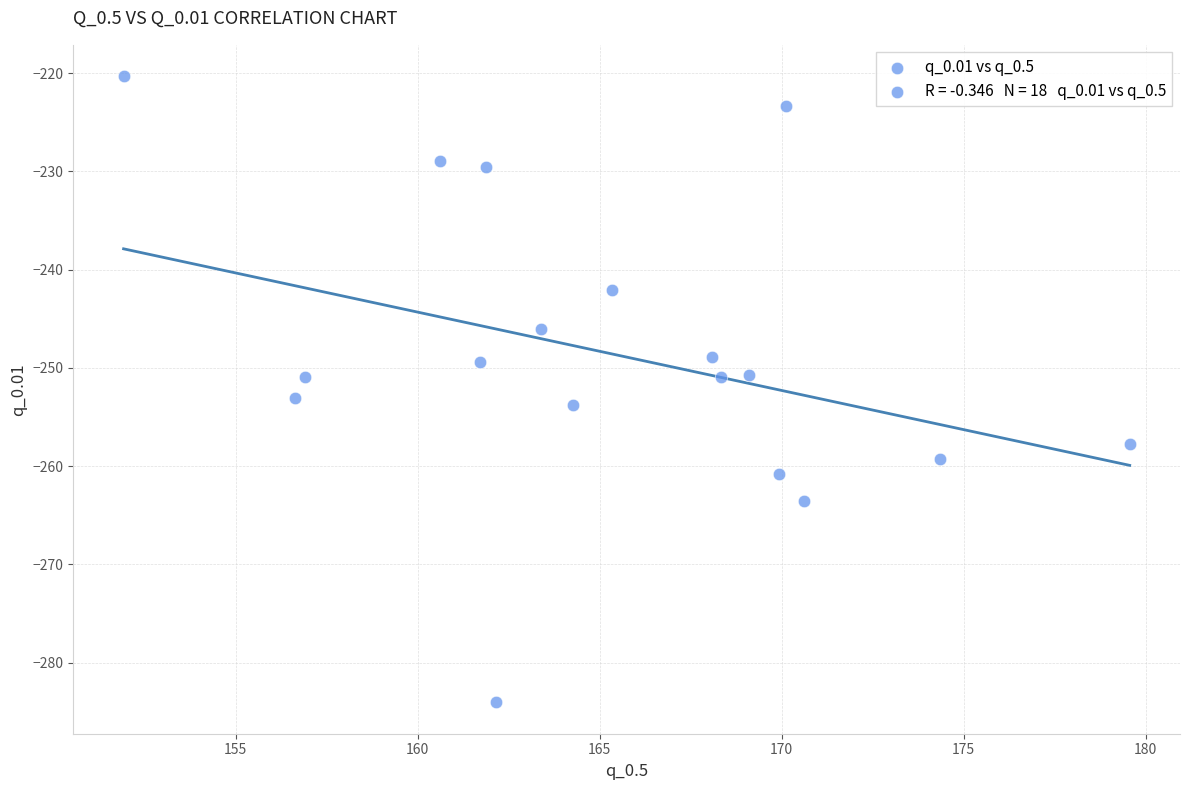

What is the range of X values (max minus min)?

27.6